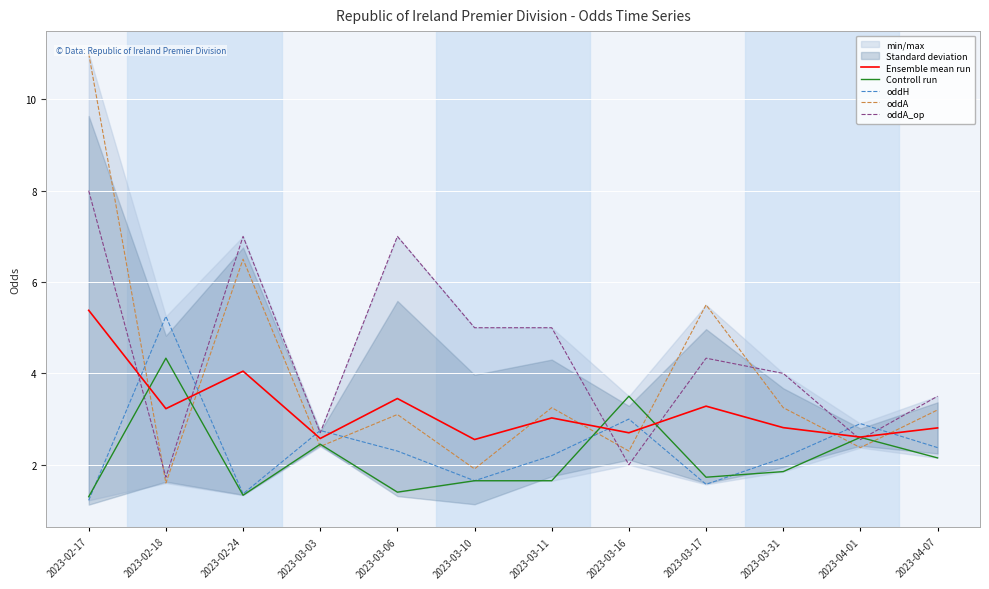

Is the value of Controll run at 2023-03-11 greater than the value of oddA_op at 2023-03-31?

No